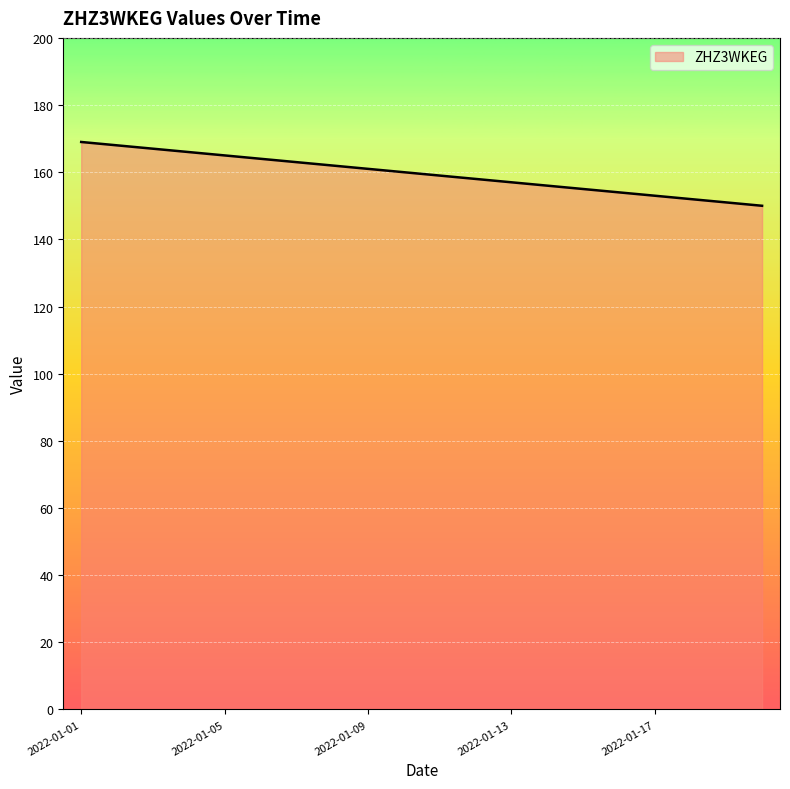

What is the greatest value displayed?

169